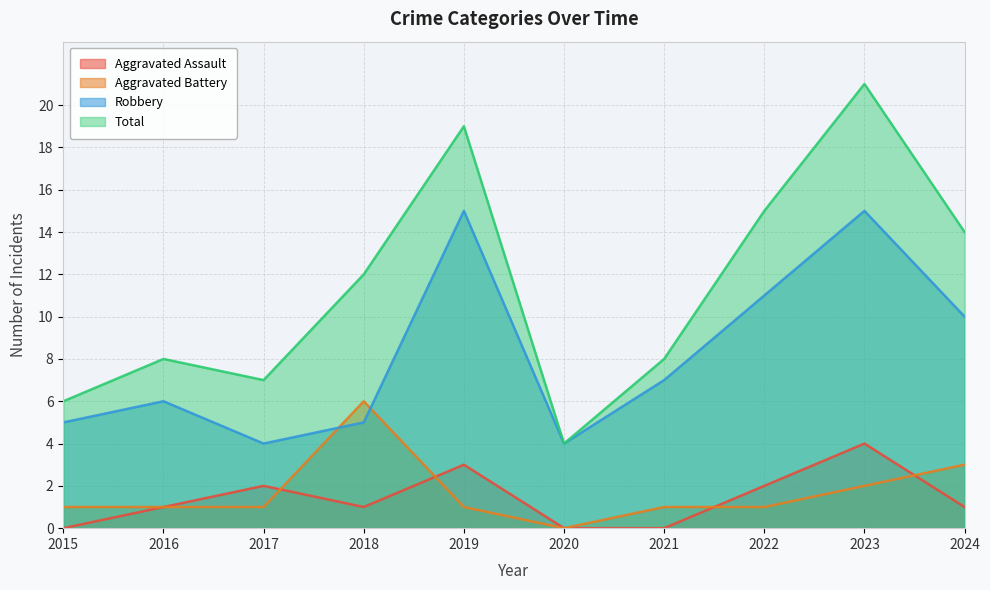

At which label is Robbery closest to 9?

2024